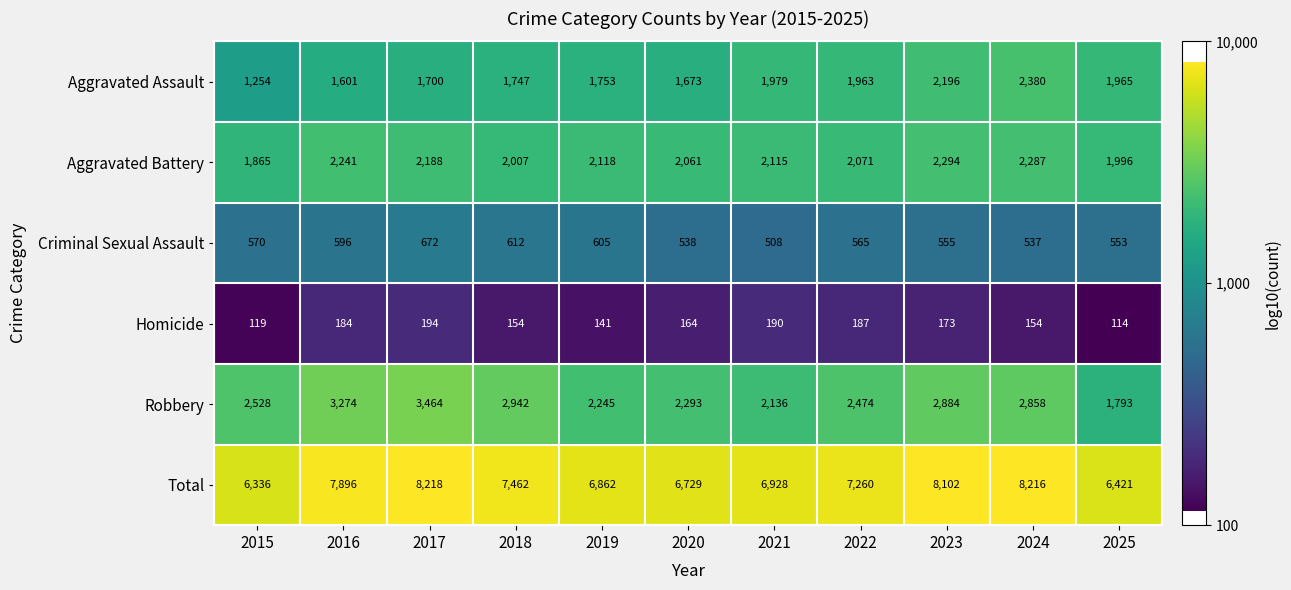

True or false: Aggravated Battery has a value of 3024 at 2025.

False